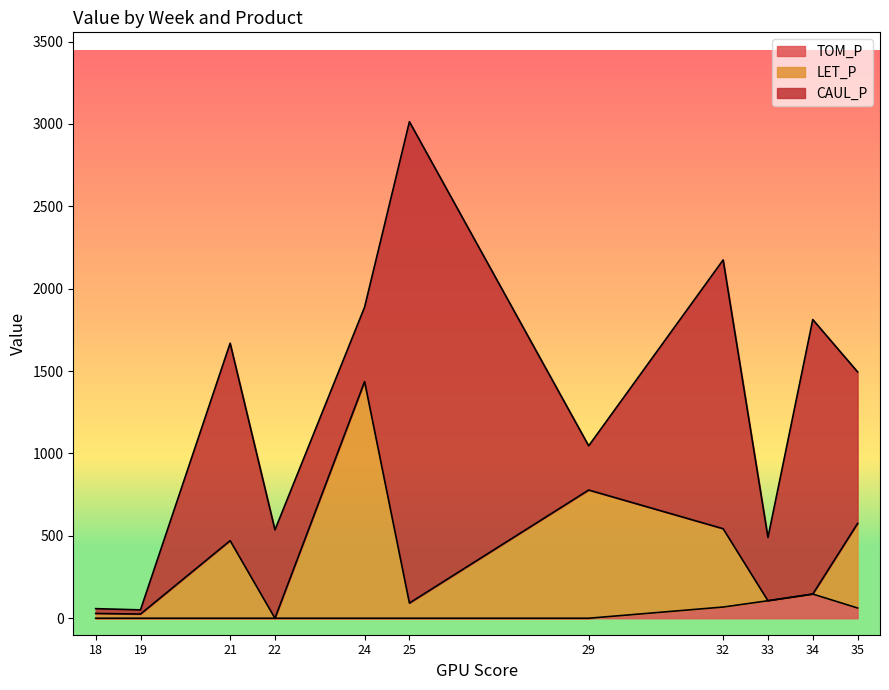

At which category is the sum across all series the highest?

25